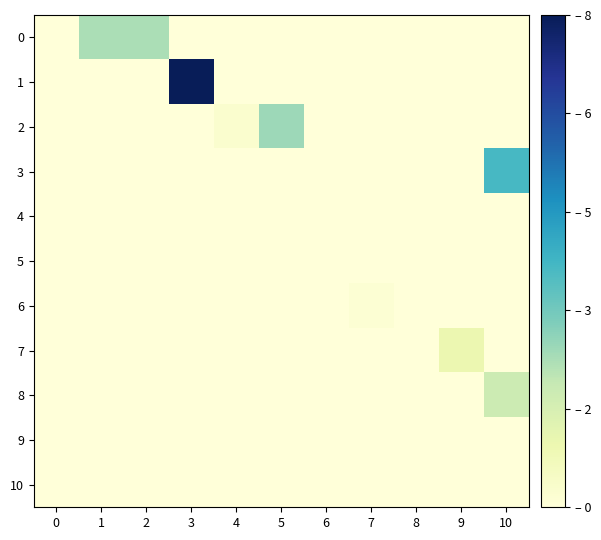

Reading left to right, list all the values displayed in this chart.

0: 0=0.0	1=2.3	2=2.3	3=0.0	4=0.0	5=0.0	6=0.0	7=0.0	8=0.0	9=0.0	10=0.0
1: 0=0.0	1=0.0	2=0.0	3=7.8	4=0.0	5=0.0	6=0.0	7=0.0	8=0.0	9=0.0	10=0.0
2: 0=0.0	1=0.0	2=0.0	3=0.0	4=0.2	5=2.5	6=0.0	7=0.0	8=0.0	9=0.0	10=0.0
3: 0=0.0	1=0.0	2=0.0	3=0.0	4=0.0	5=0.0	6=0.0	7=0.0	8=0.0	9=0.0	10=3.8
4: 0=0.0	1=0.0	2=0.0	3=0.0	4=0.0	5=0.0	6=0.0	7=0.0	8=0.0	9=0.0	10=0.0
5: 0=0.0	1=0.0	2=0.0	3=0.0	4=0.0	5=0.0	6=0.0	7=0.0	8=0.0	9=0.0	10=0.0
6: 0=0.0	1=0.0	2=0.0	3=0.0	4=0.0	5=0.0	6=0.0	7=0.1	8=0.0	9=0.0	10=0.0
7: 0=0.0	1=0.0	2=0.0	3=0.0	4=0.0	5=0.0	6=0.0	7=0.0	8=0.0	9=1.0	10=0.0
8: 0=0.0	1=0.0	2=0.0	3=0.0	4=0.0	5=0.0	6=0.0	7=0.0	8=0.0	9=0.0	10=1.8
9: 0=0.0	1=0.0	2=0.0	3=0.0	4=0.0	5=0.0	6=0.0	7=0.0	8=0.0	9=0.0	10=0.0
10: 0=0.0	1=0.0	2=0.0	3=0.0	4=0.0	5=0.0	6=0.0	7=0.0	8=0.0	9=0.0	10=0.0